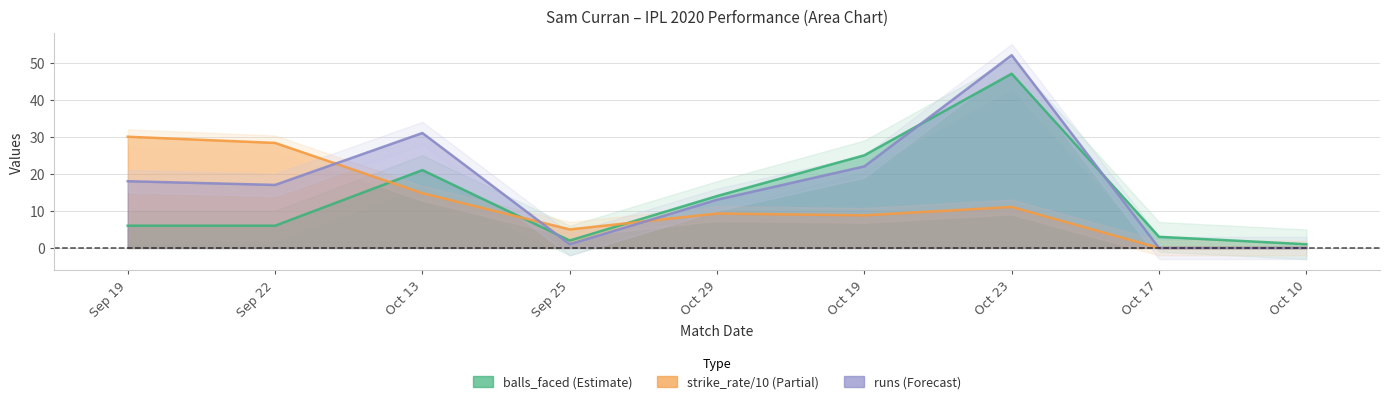

Reading left to right, transcribe all the data shown in this chart.

runs: 18.0	17.0	31.0	1.0	13.0	22.0	52.0	0.0	0.0
balls_faced: 6.0	6.0	21.0	2.0	14.0	25.0	47.0	3.0	1.0
strike_rate: 30.0	28.3	14.8	5.0	9.3	8.8	11.1	0.0	0.0